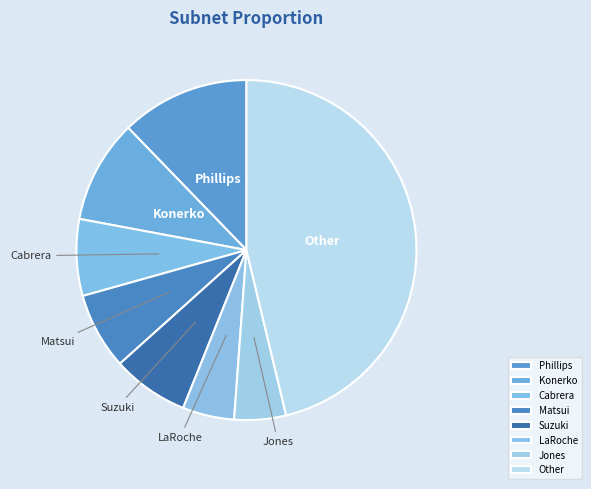

Does Suzuki account for over 50% of the chart?

No